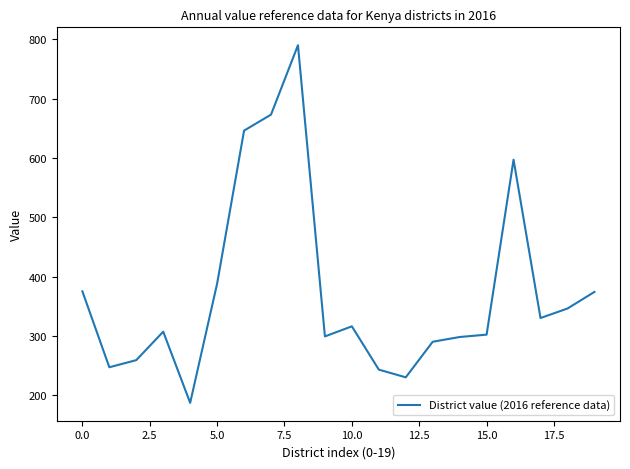

What is the difference between the maximum and minimum values?

603